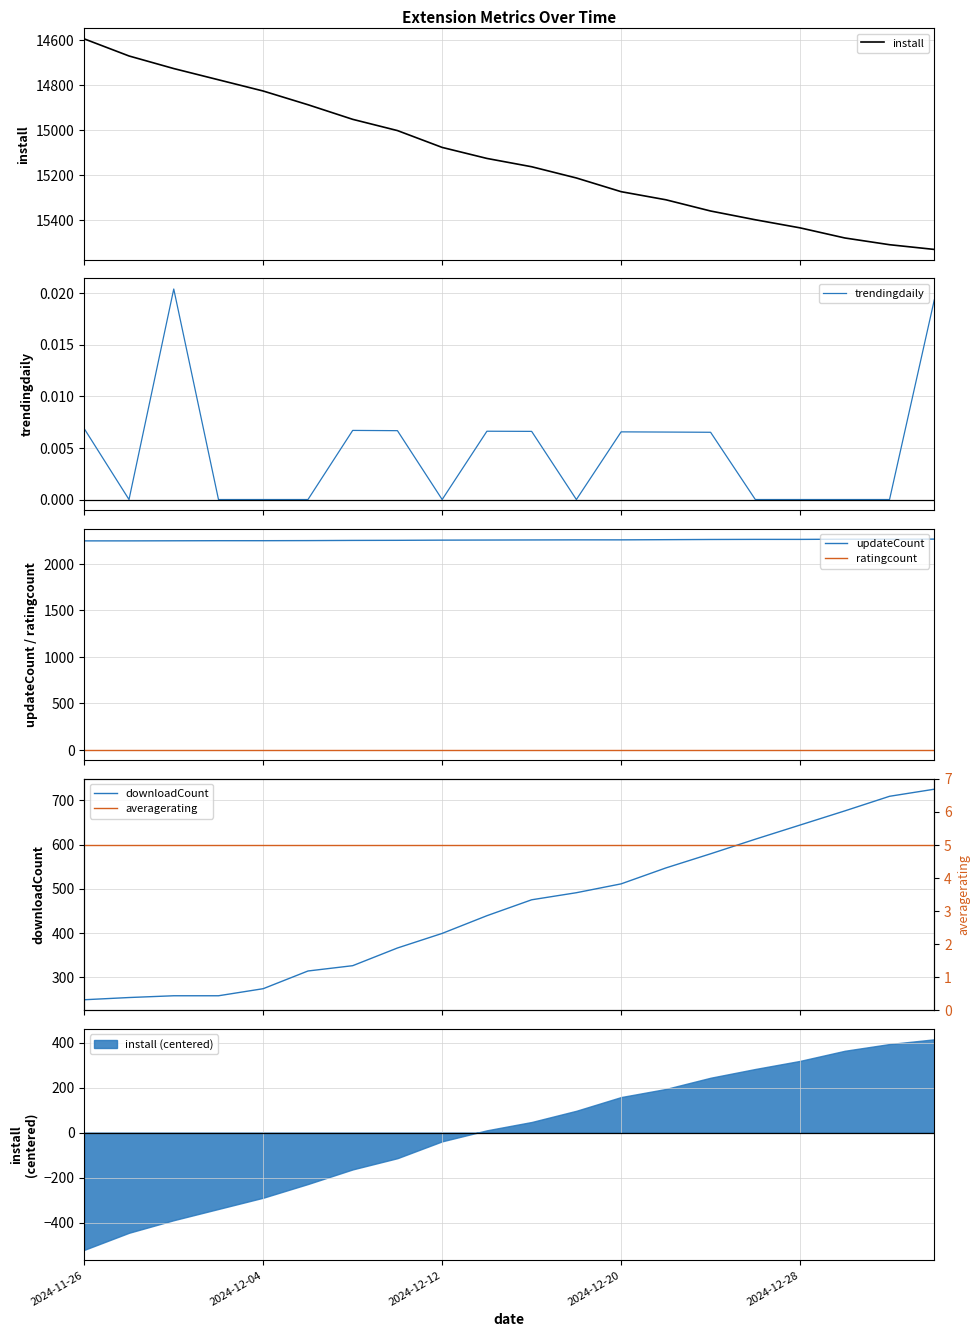

What is the difference between the maximum and minimum values in the updateCount series?

19